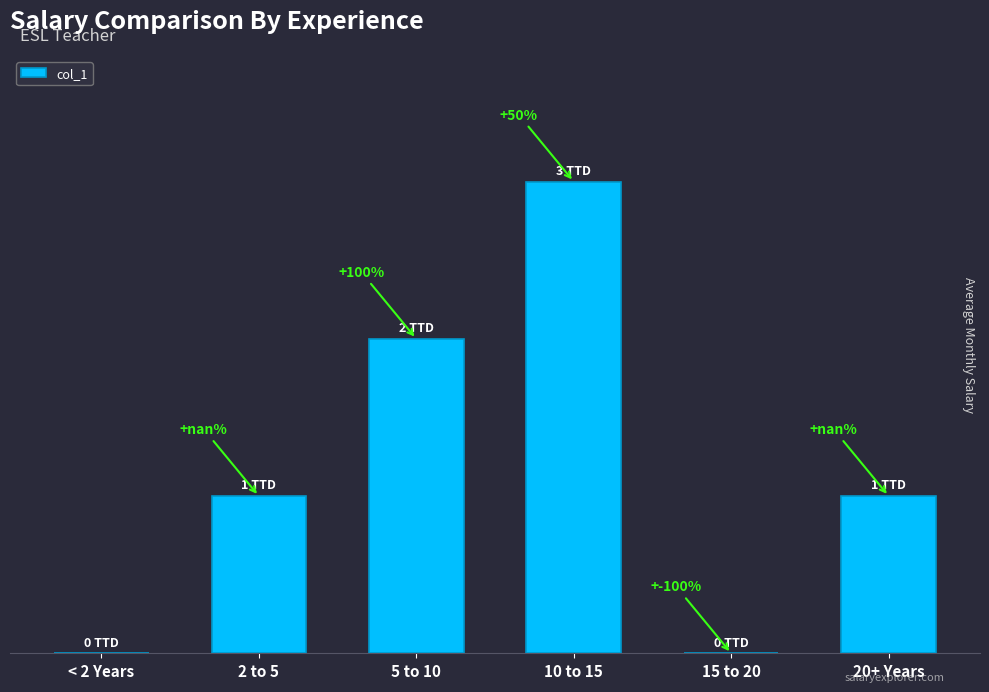

The chart shows a value of -1 at 15 to 20. True or false?

False